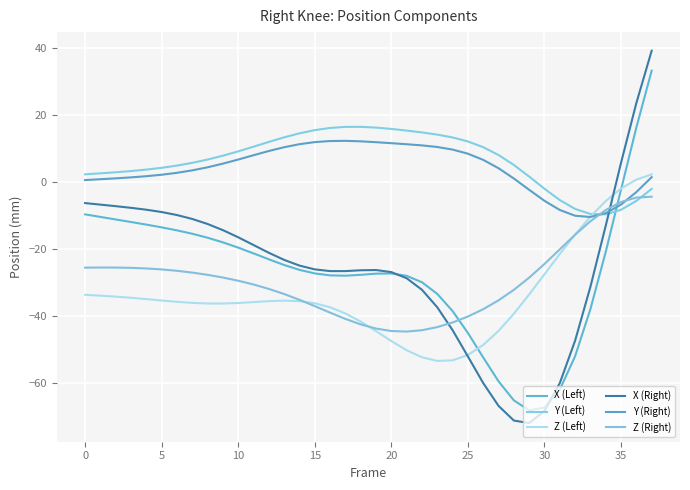

After their last crossing, which series has the higher values: X (Left) or X (Right)?

X (Right)